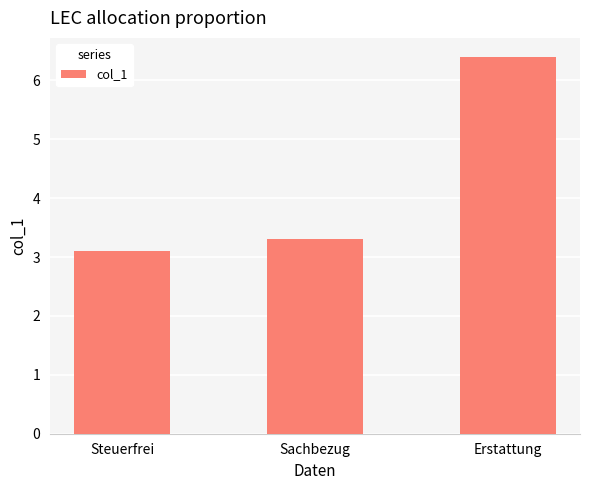

What is the smallest value displayed?

3.1